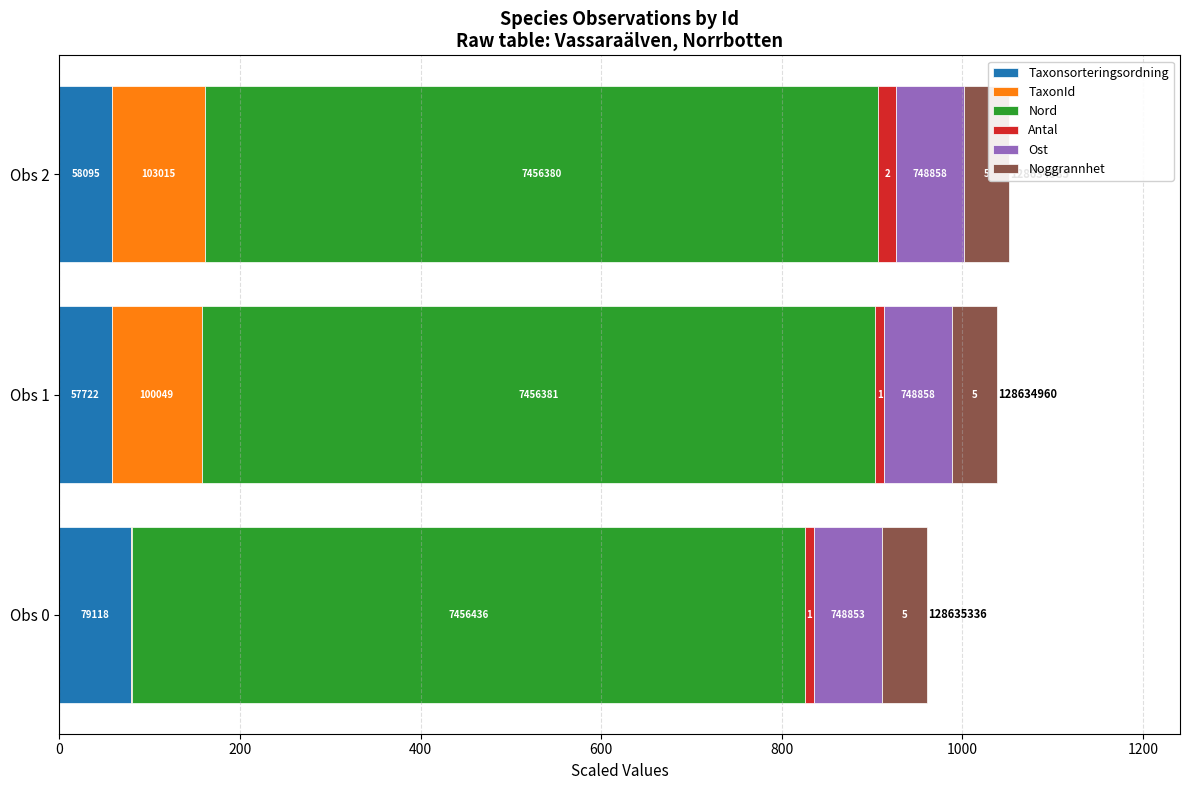

How many groups of bars are there?

3